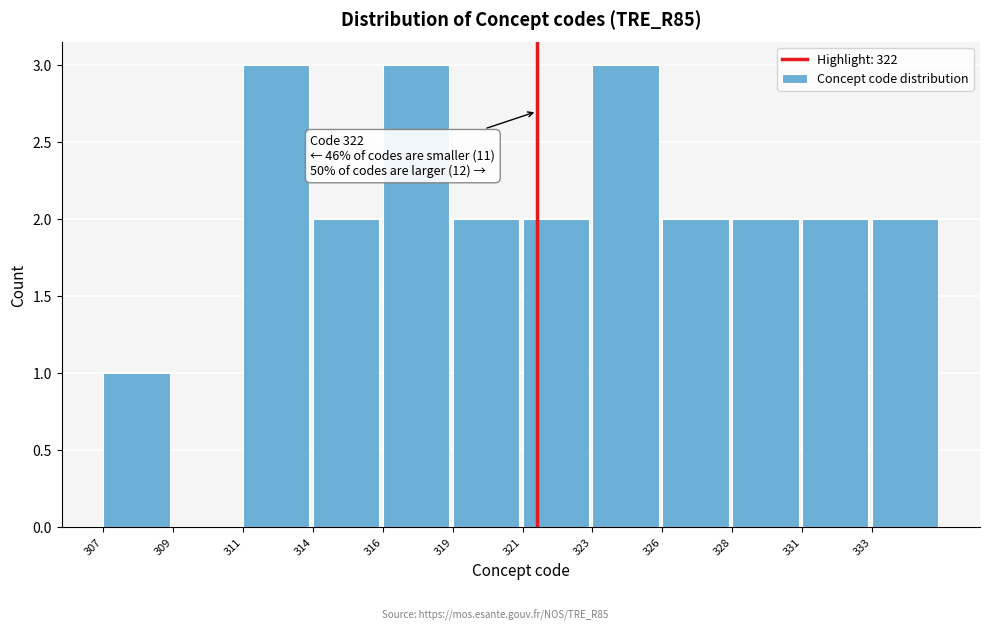

Reading left to right, extract all data points from this chart.

307=1	309=0	311=3	314=2	316=3	319=2	321=2	323=3	326=2	328=2	331=2	333=2